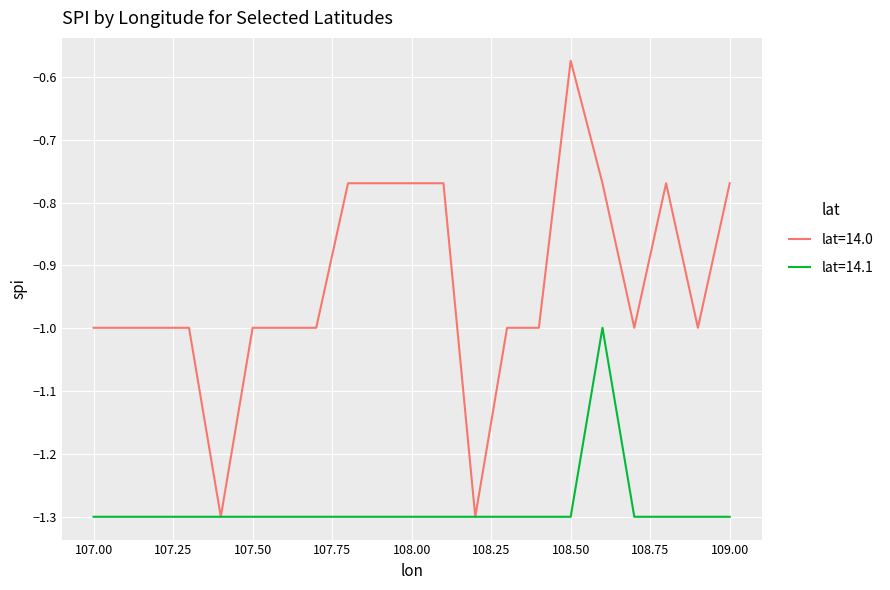

Which series has the largest range (max minus min)?

lat=14.0